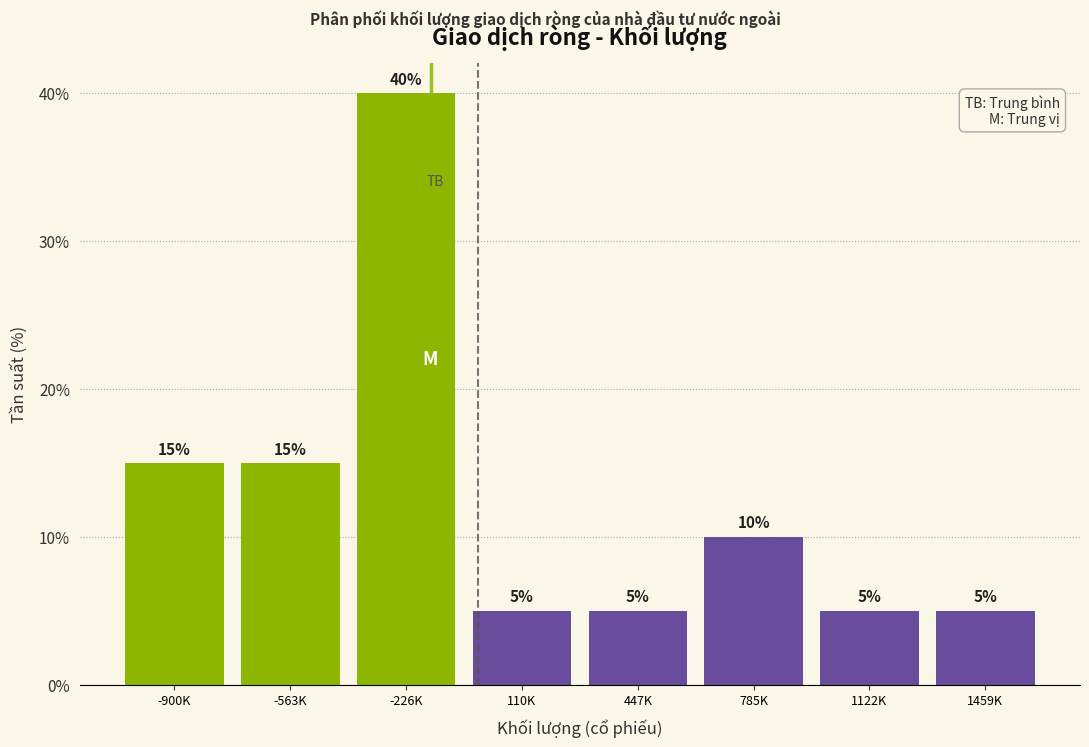

Reading left to right, extract all data points from this chart.

-900K=15	-563K=15	-226K=40	110K=5	447K=5	785K=10	1122K=5	1459K=5